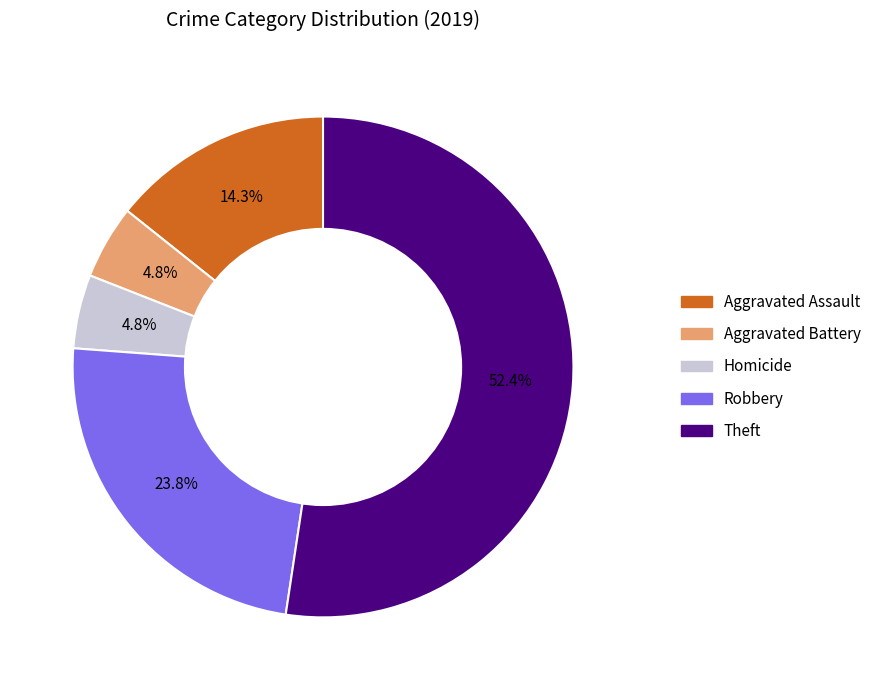

Is there any slice that represents more than half of the pie?

Yes